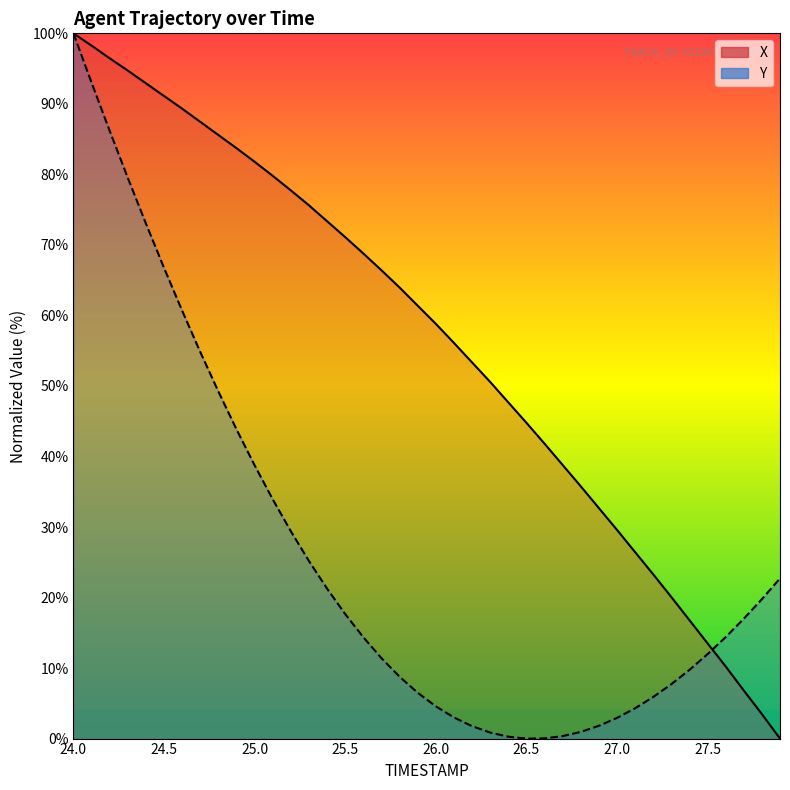

Between which two adjacent categories do X and Y first intersect?

27.5 and 27.6